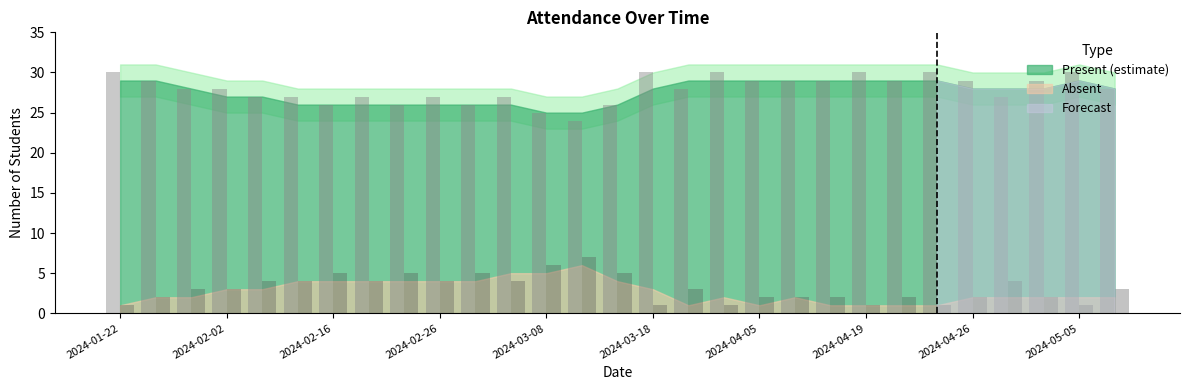

What is the maximum value shown in the chart?

30